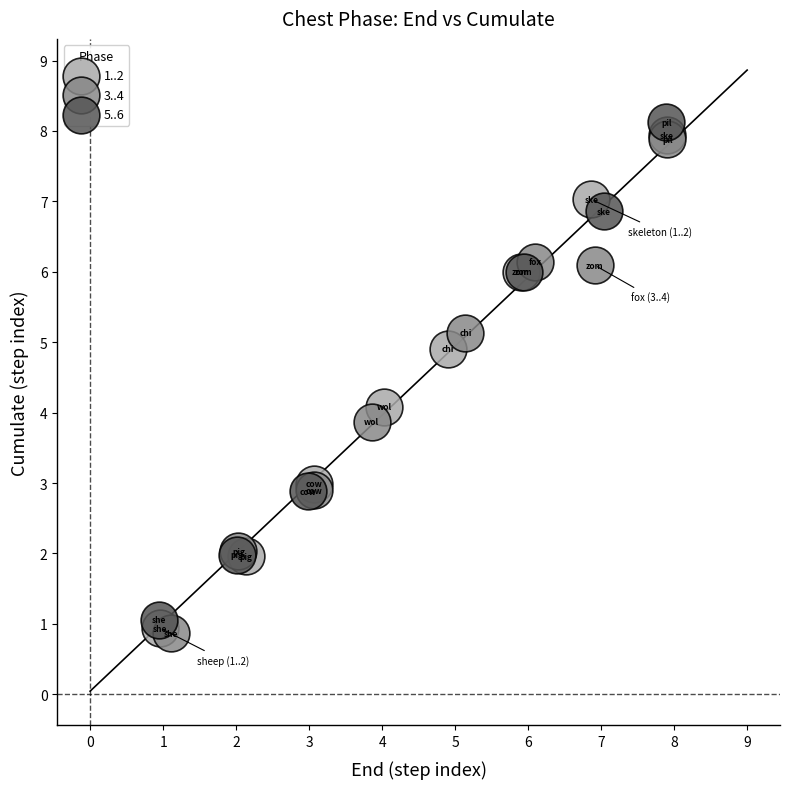

Which series reaches the maximum Y coordinate?

5..6